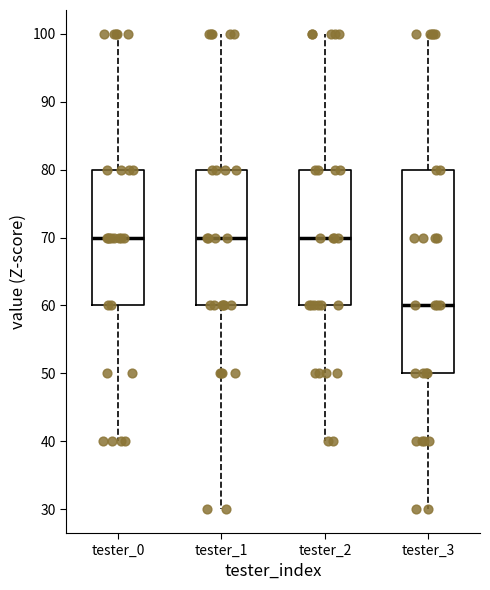

Reading left to right, transcribe this box plot: for each box, give where its median line is, the range the box spans, and where its two whiskers end, as read against the y-axis. The values are not printed on the chart, so give them approximately, as read against the axis.

tester_0: median 70, box 60 to 80, whiskers 40 to 100
tester_1: median 70, box 60 to 80, whiskers 30 to 100
tester_2: median 70, box 60 to 80, whiskers 40 to 100
tester_3: median 60, box 50 to 80, whiskers 30 to 100